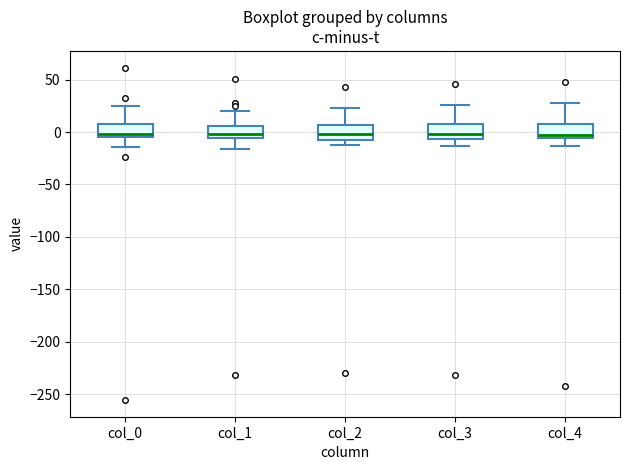

Reading left to right, transcribe this box plot: for each box, give where its median line is, the range the box spans, and where its two whiskers end, as read against the y-axis. The values are not printed on the chart, so give them approximately, as read against the axis.

col_0: median 0, box -5 to 5, whiskers -15 to 25
col_1: median 0, box -5 to 5, whiskers -15 to 20
col_2: median 0, box -10 to 5, whiskers -10 (just below the box's lower edge) to 25
col_3: median 0, box -5 to 10, whiskers -15 to 25
col_4: median -5 (just above the box's lower edge), box -5 to 5, whiskers -15 to 25